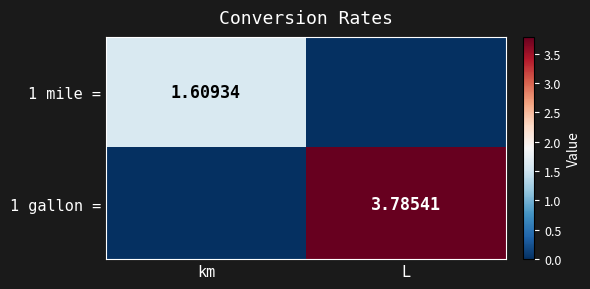

Which series has the largest total across all categories?

1 gallon =